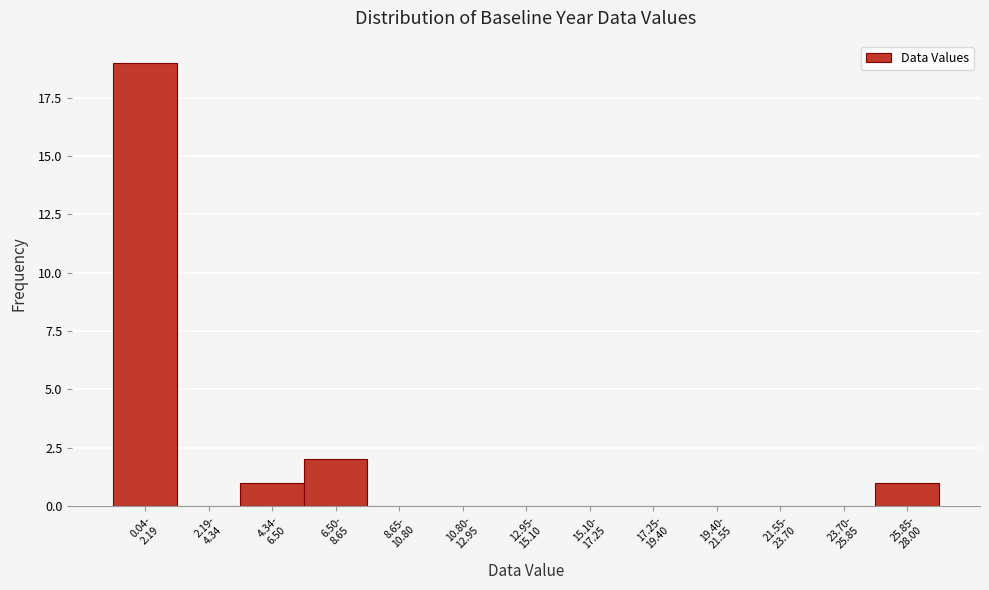

What is the greatest value displayed?

19